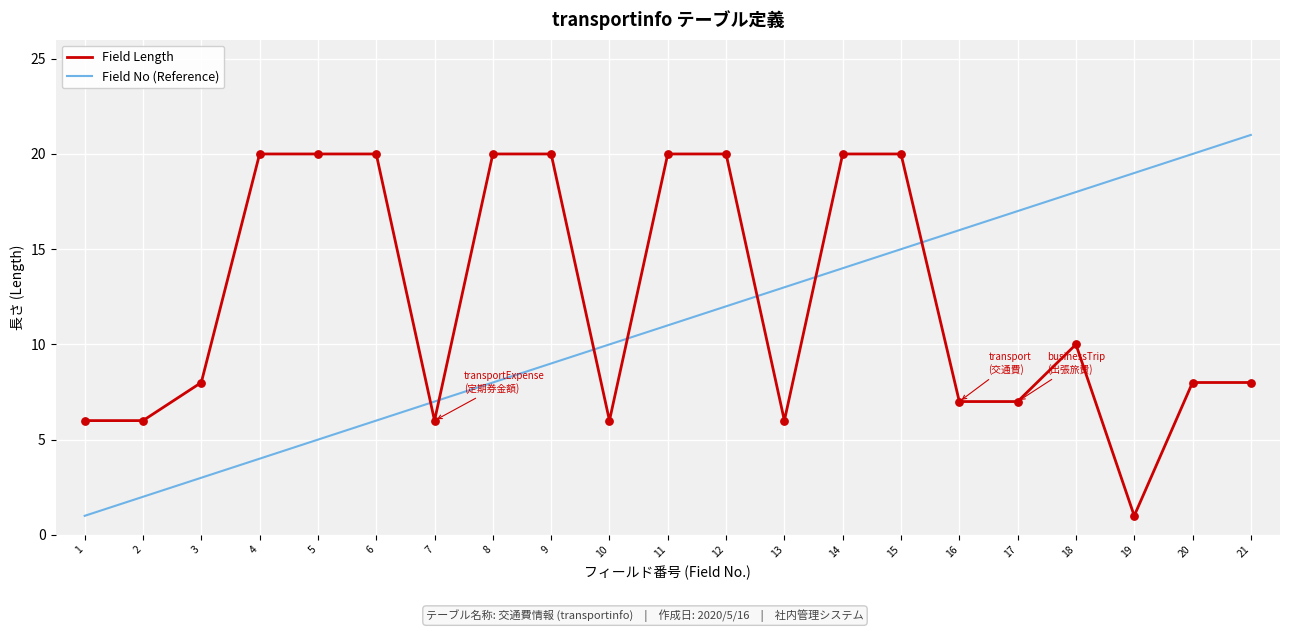

Is the value of Field Length at 8 greater than the value of Field No (Reference) at 14?

Yes